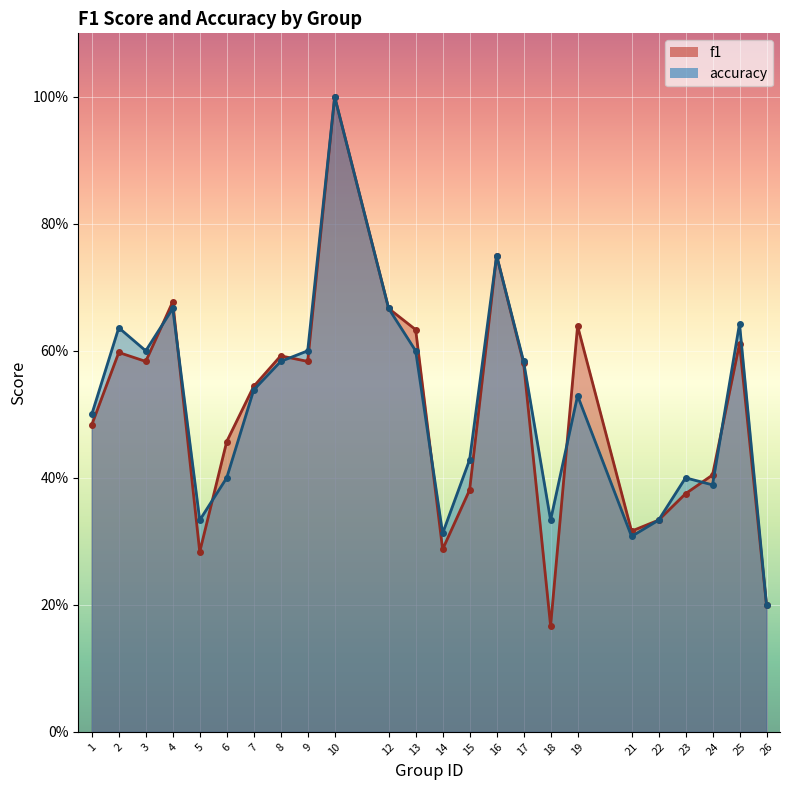

Count the f1 values in the range 0 to 1.

24